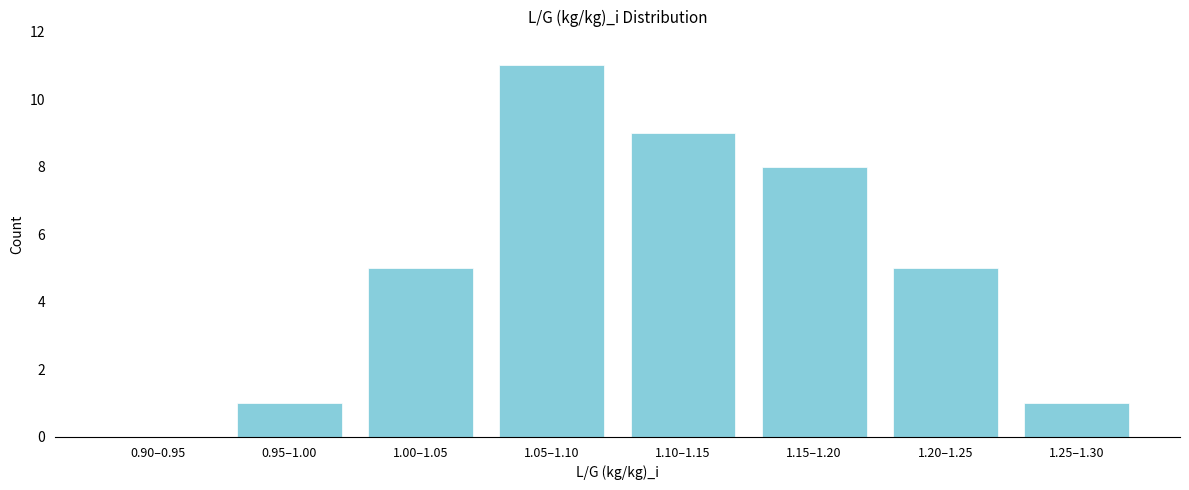

Reading right to left, extract all data points from this chart.

1.25–1.30=1	1.20–1.25=5	1.15–1.20=8	1.10–1.15=9	1.05–1.10=11	1.00–1.05=5	0.95–1.00=1	0.90–0.95=0